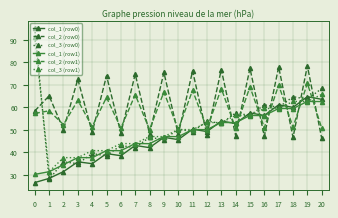

At how many categories does at least one series exceed 54?

15